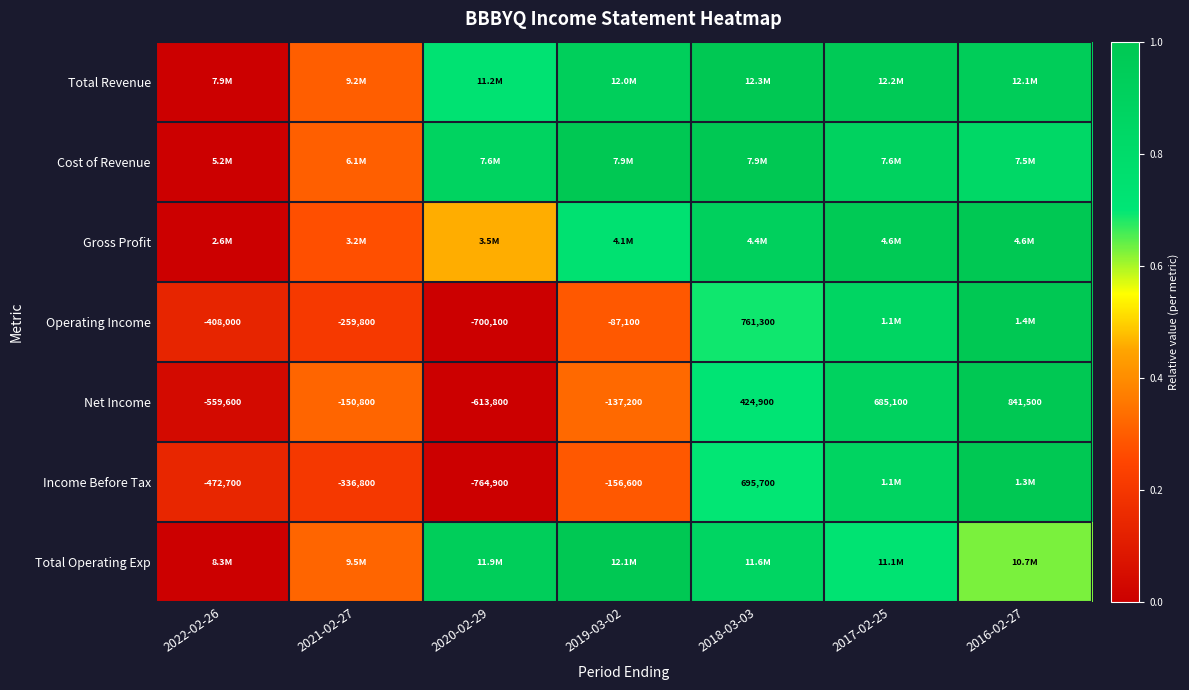

List the series in order of their peak value, highest first.

Total Revenue, Cost of Revenue, Gross Profit, Operating Income, Net Income, Income Before Tax, Total Operating Exp